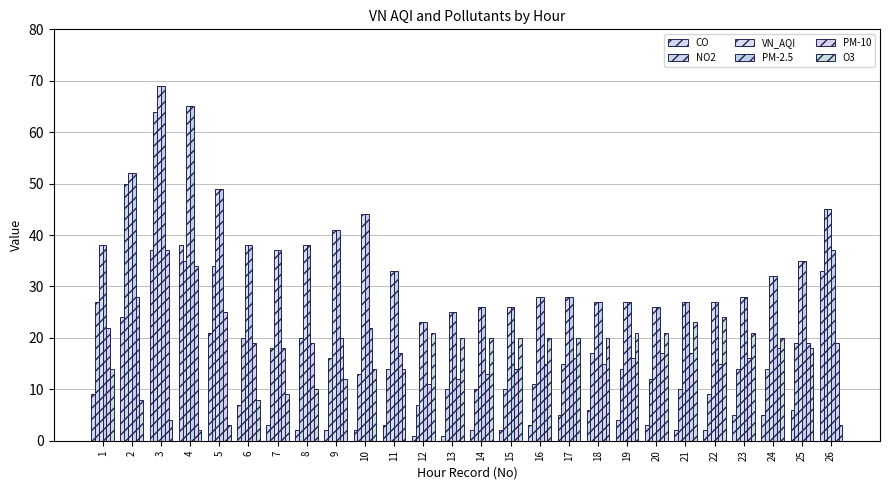

What is the value of the CO bar at the 26th from the left?

33